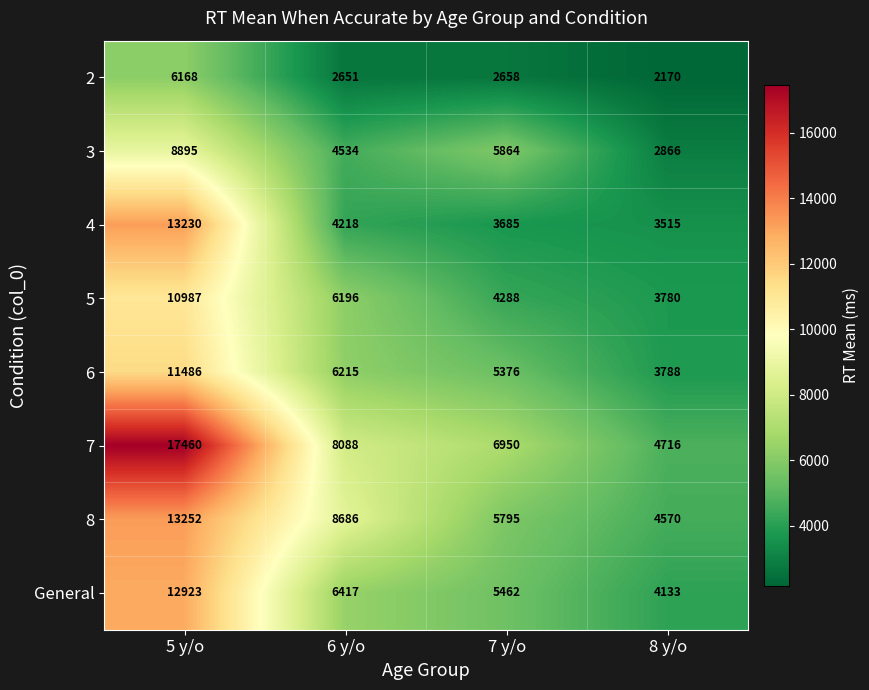

Rank the series at 5 y/o from highest to lowest value.

7, 8, 4, General, 6, 5, 3, 2